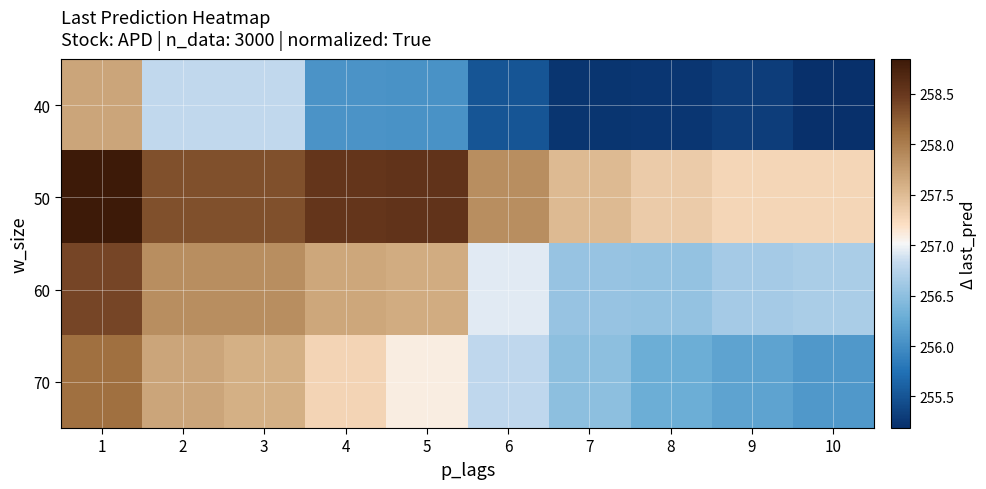

Reading right to left, extract all data points from this chart.

40: 10=255.2	9=255.3	8=255.2	7=255.2	6=255.5	5=256.0	4=256.0	3=256.8	2=256.8	1=257.7
50: 10=257.3	9=257.3	8=257.4	7=257.5	6=257.9	5=258.5	4=258.5	3=258.3	2=258.3	1=258.8
60: 10=256.7	9=256.6	8=256.5	7=256.5	6=256.9	5=257.6	4=257.7	3=257.9	2=257.9	1=258.4
70: 10=256.1	9=256.2	8=256.3	7=256.5	6=256.8	5=257.1	4=257.3	3=257.6	2=257.7	1=258.1